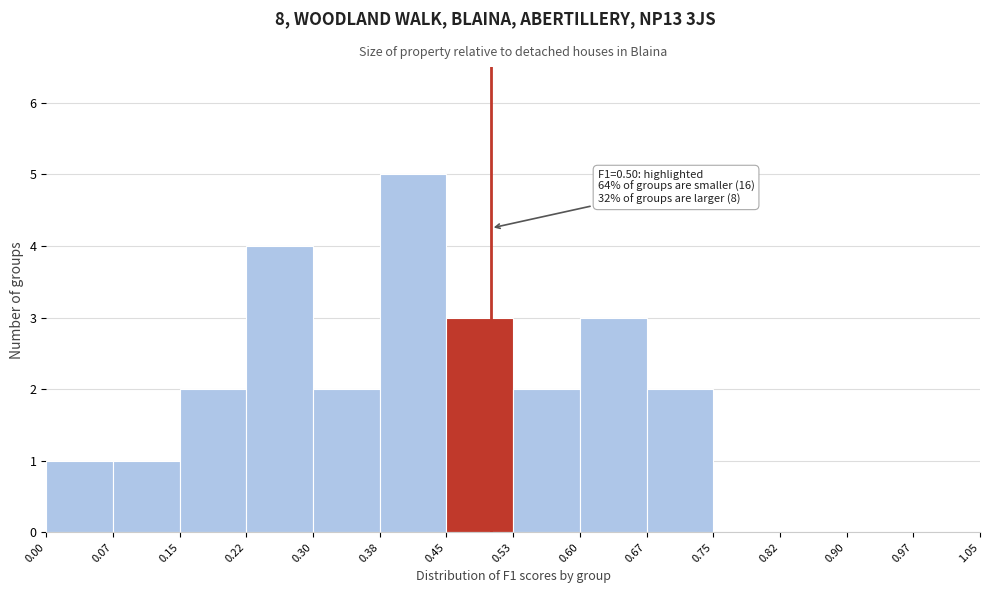

Which range on the x-axis has the tallest bar?

0.38 to 0.45